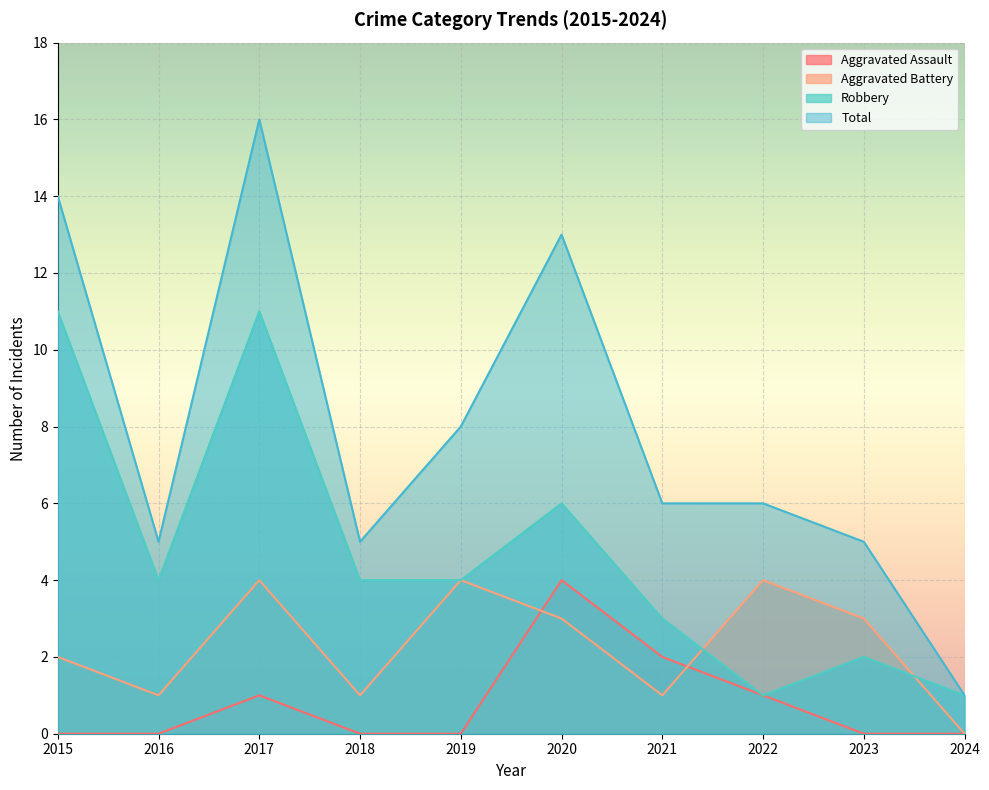

Which series has the widest spread of values?

Total